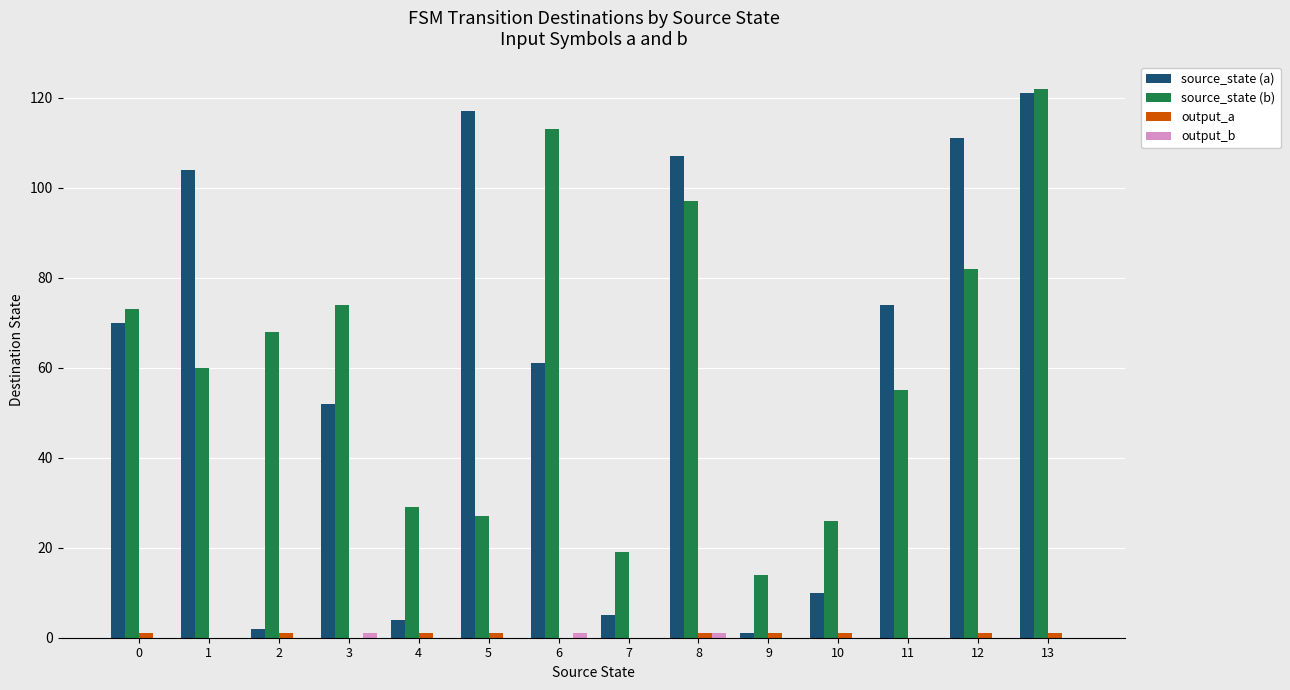

Is the value of source_state (b) at 12 greater than the value of source_state (a) at 9?

Yes